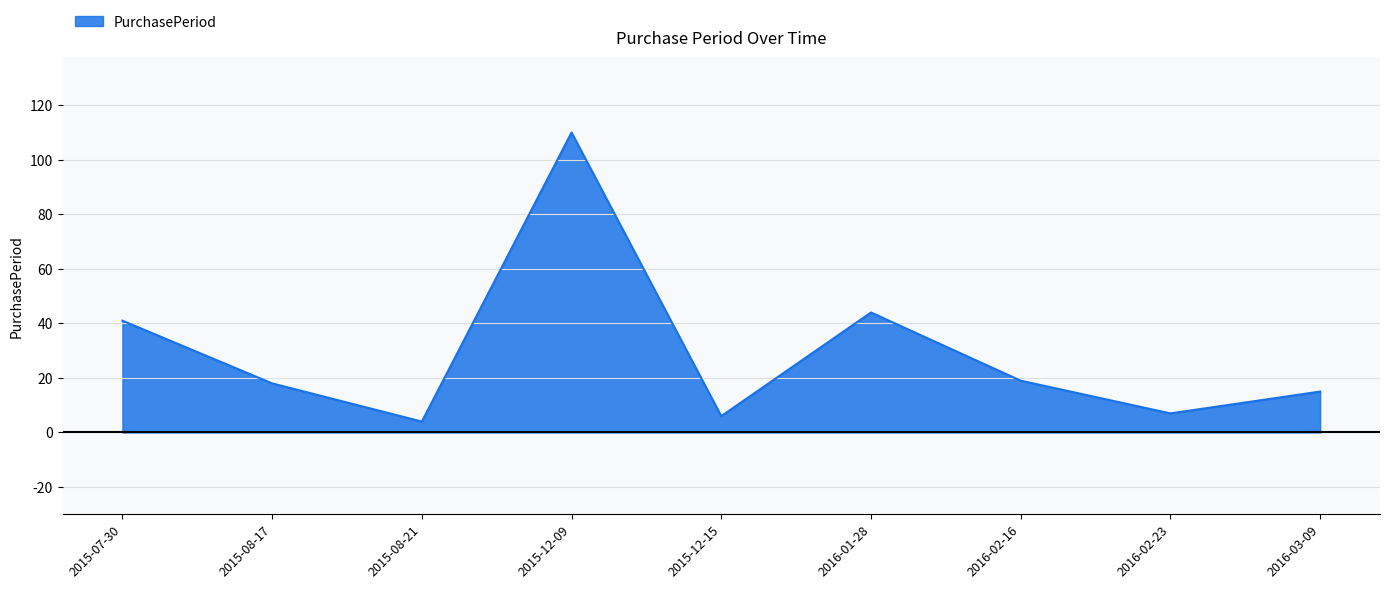

What position from the right is 2015-08-17?

8